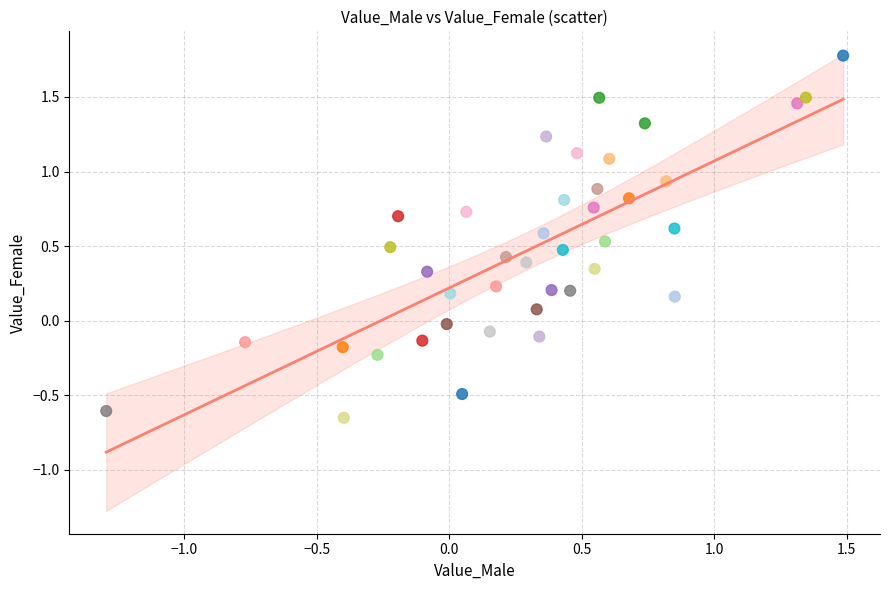

What is the range of X values (max minus min)?

2.8